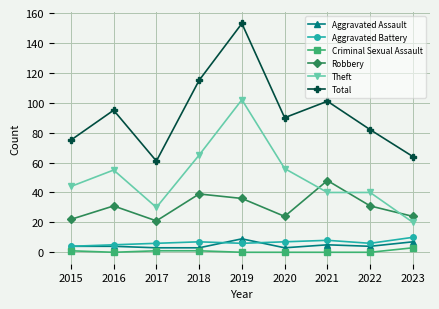

Reading right to left, what are all the values shown in this chart?

Aggravated Assault: 7	4	5	3	9	3	3	4	4
Aggravated Battery: 10	6	8	7	6	7	6	5	4
Criminal Sexual Assault: 3	0	0	0	0	1	1	0	1
Robbery: 24	31	48	24	36	39	21	31	22
Theft: 20	40	40	56	102	65	30	55	44
Total: 64	82	101	90	153	115	61	95	75